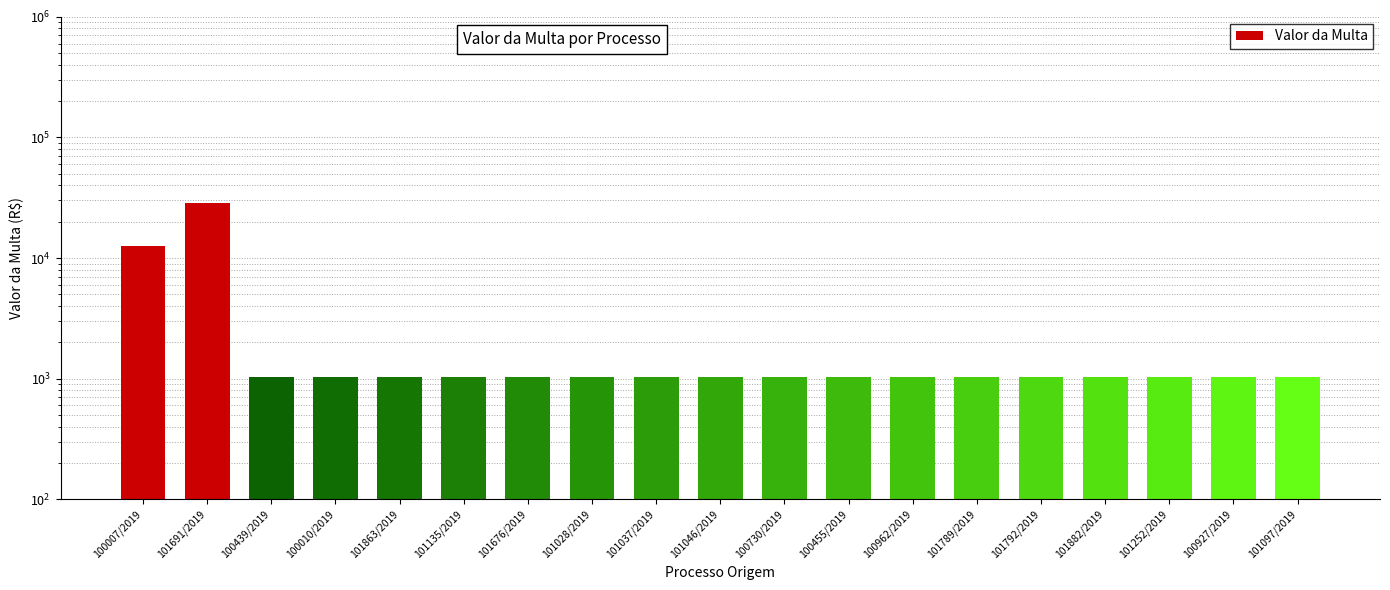

What is the sum of all values?

58820.6